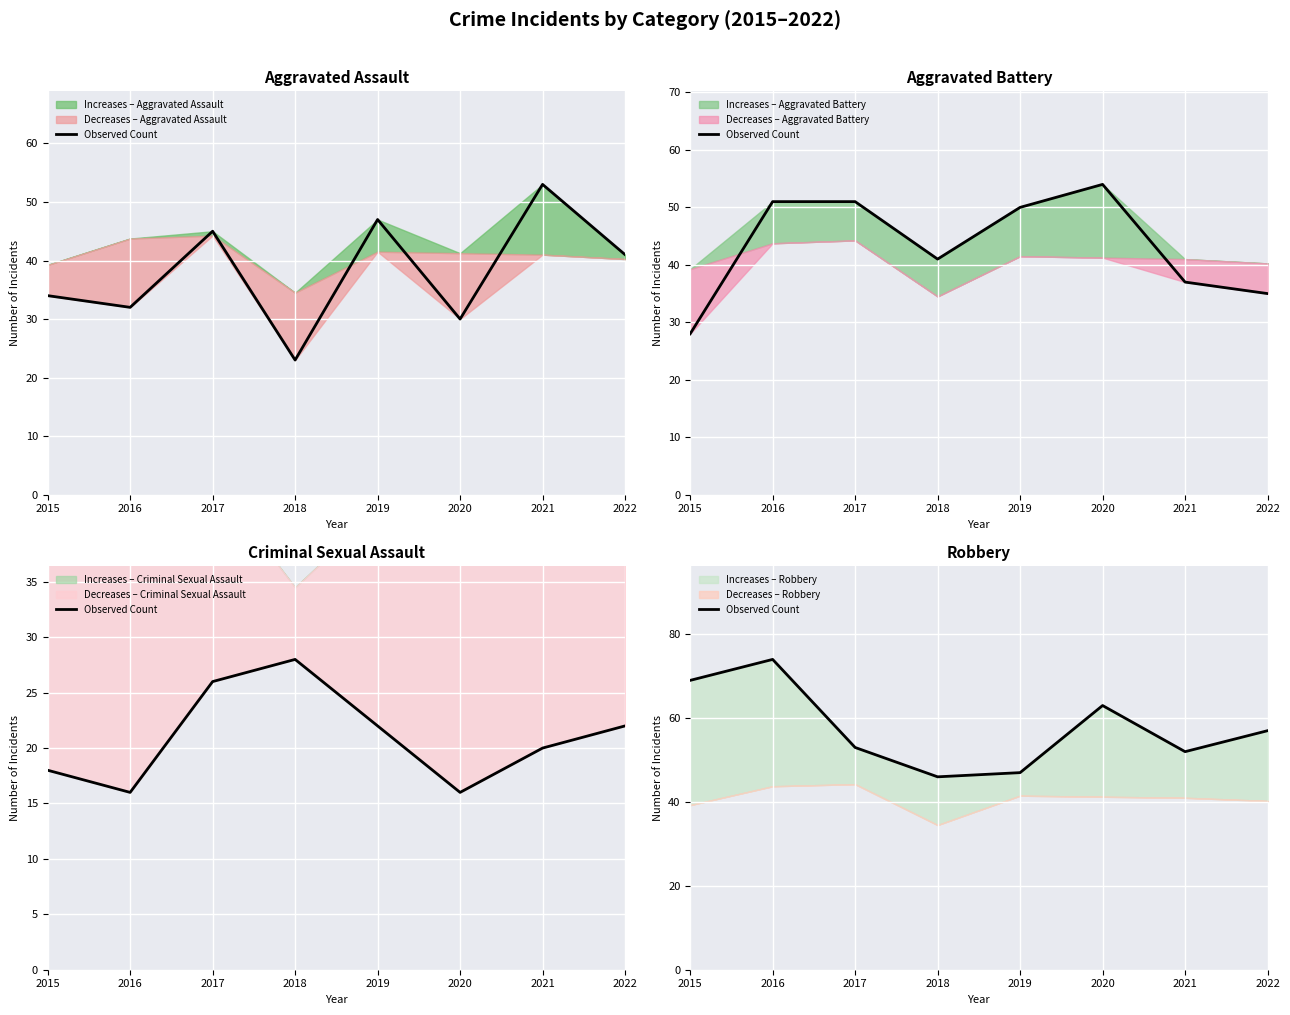

List the labels in order of value, largest first.

2016, 2015, 2020, 2022, 2017, 2021, 2019, 2018